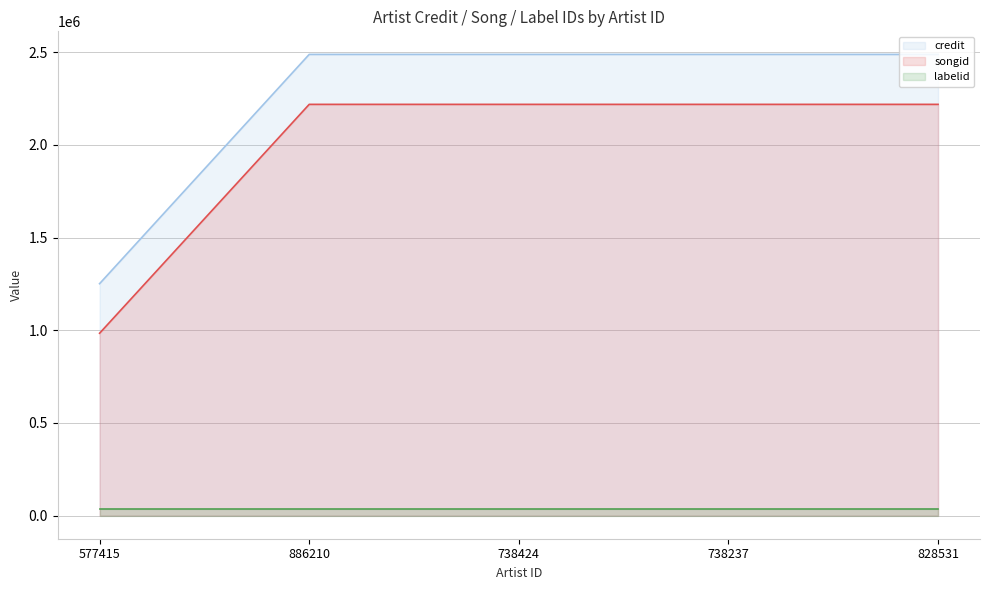

Is the value of songid at 886210 greater than the value of credit at 738424?

No